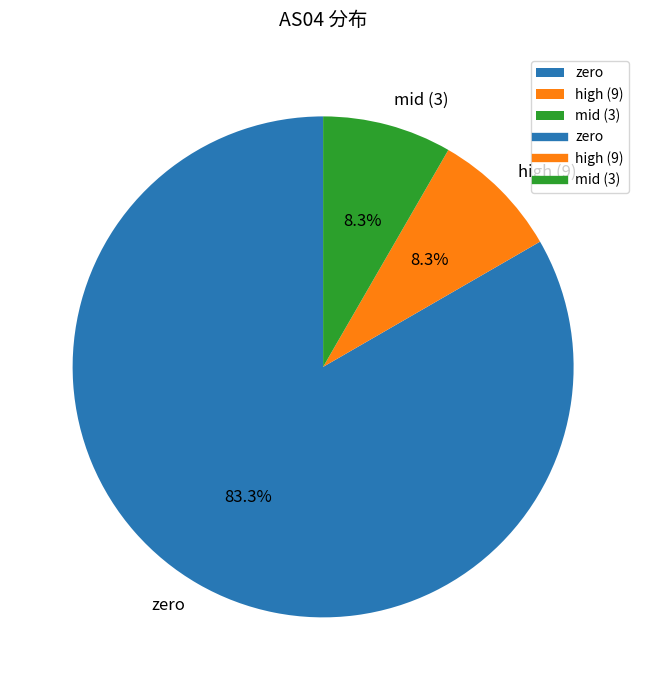

Which slice is the largest?

zero